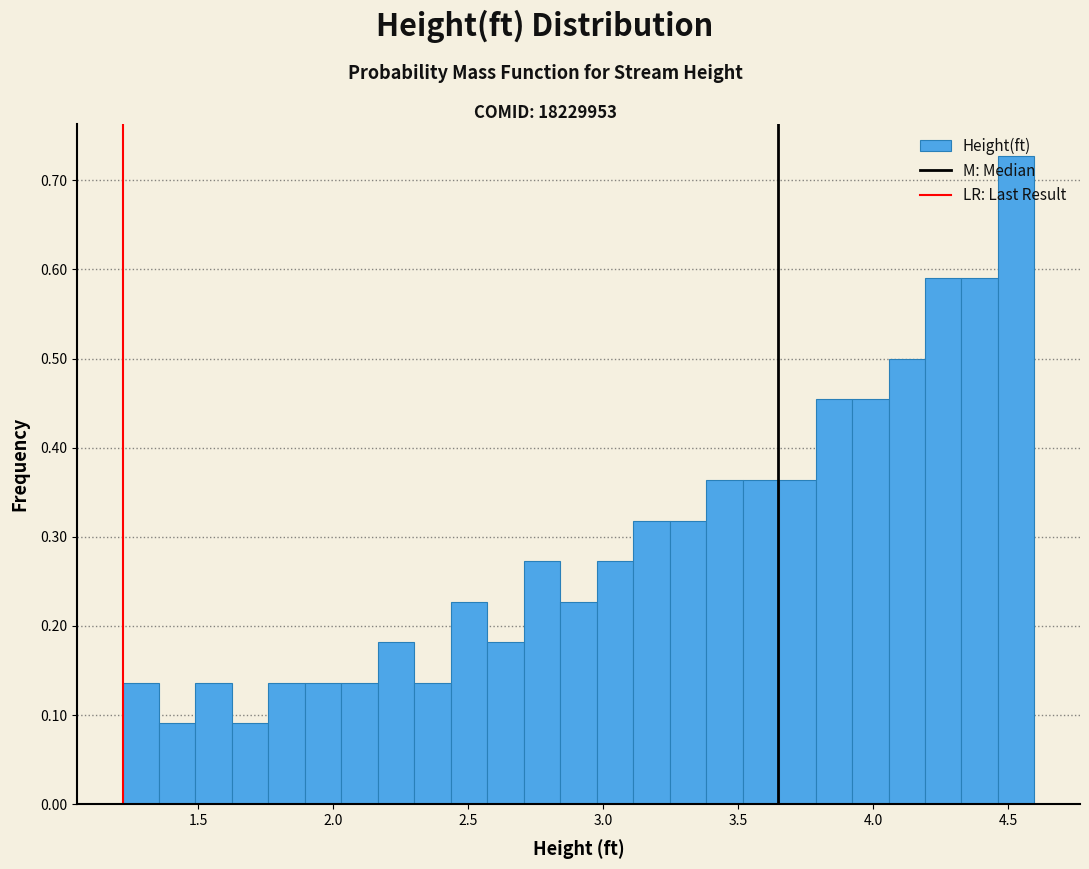

Around what value on the x-axis is the tallest bar? Give the approximate position of its centre, as read against the axis.

4.55